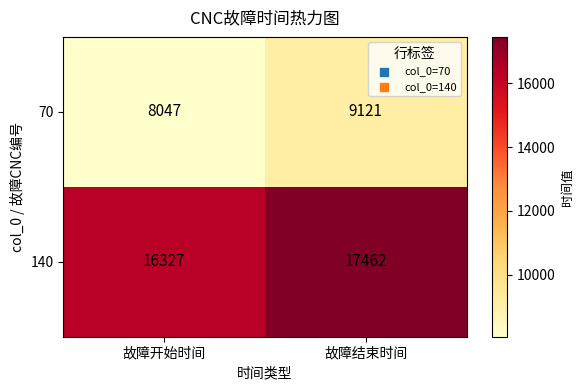

Reading left to right, transcribe all the data shown in this chart.

70: 8047	9121
140: 16327	17462